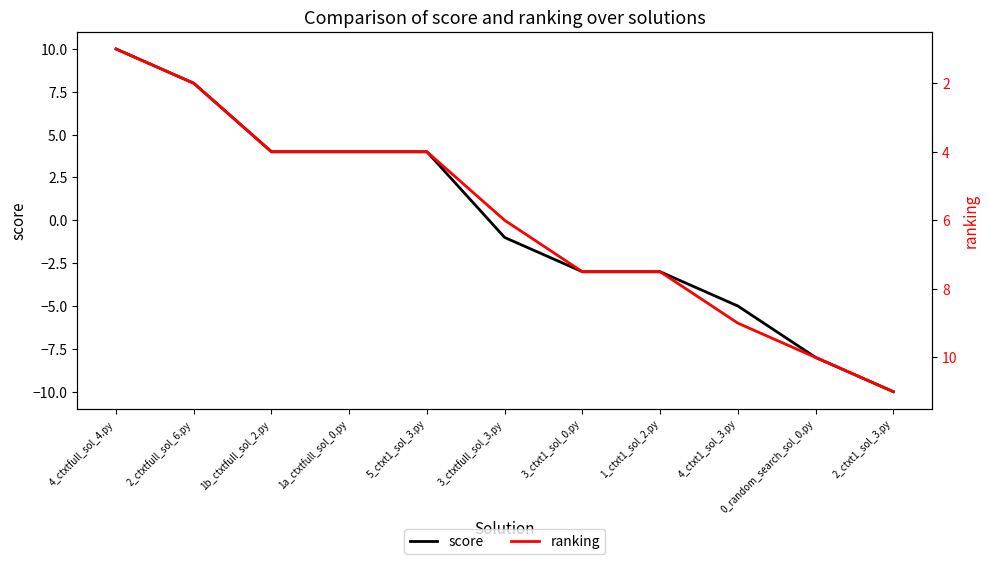

What are all the series names shown in the legend?

score, ranking